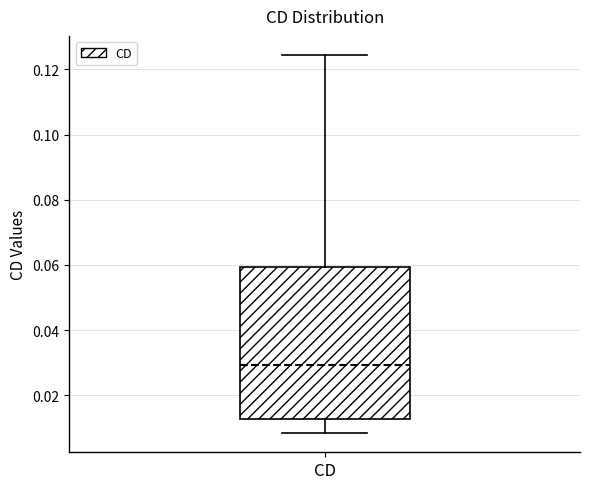

Where is the lower edge of the box for CD on the y-axis? The values are not printed on the chart, so give them approximately, as read against the axis.

0.012